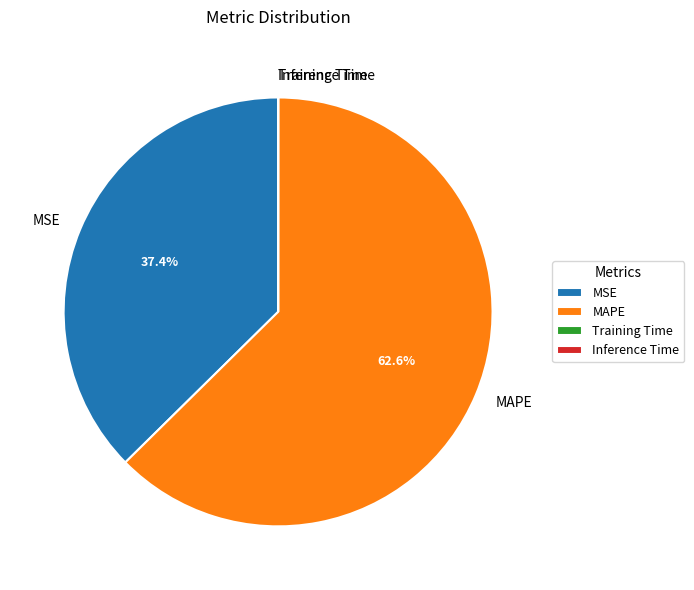

What is the largest slice in the pie chart?

MAPE